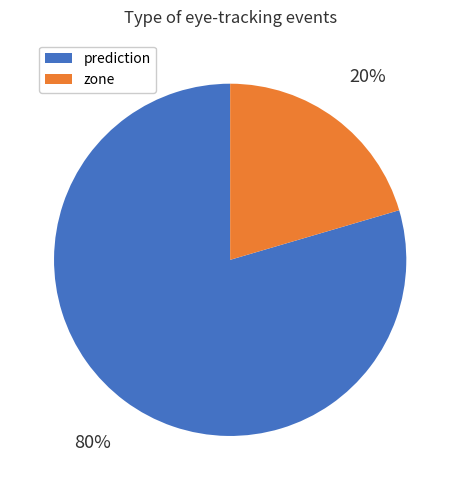

True or false: zone accounts for 20% of the total.

True